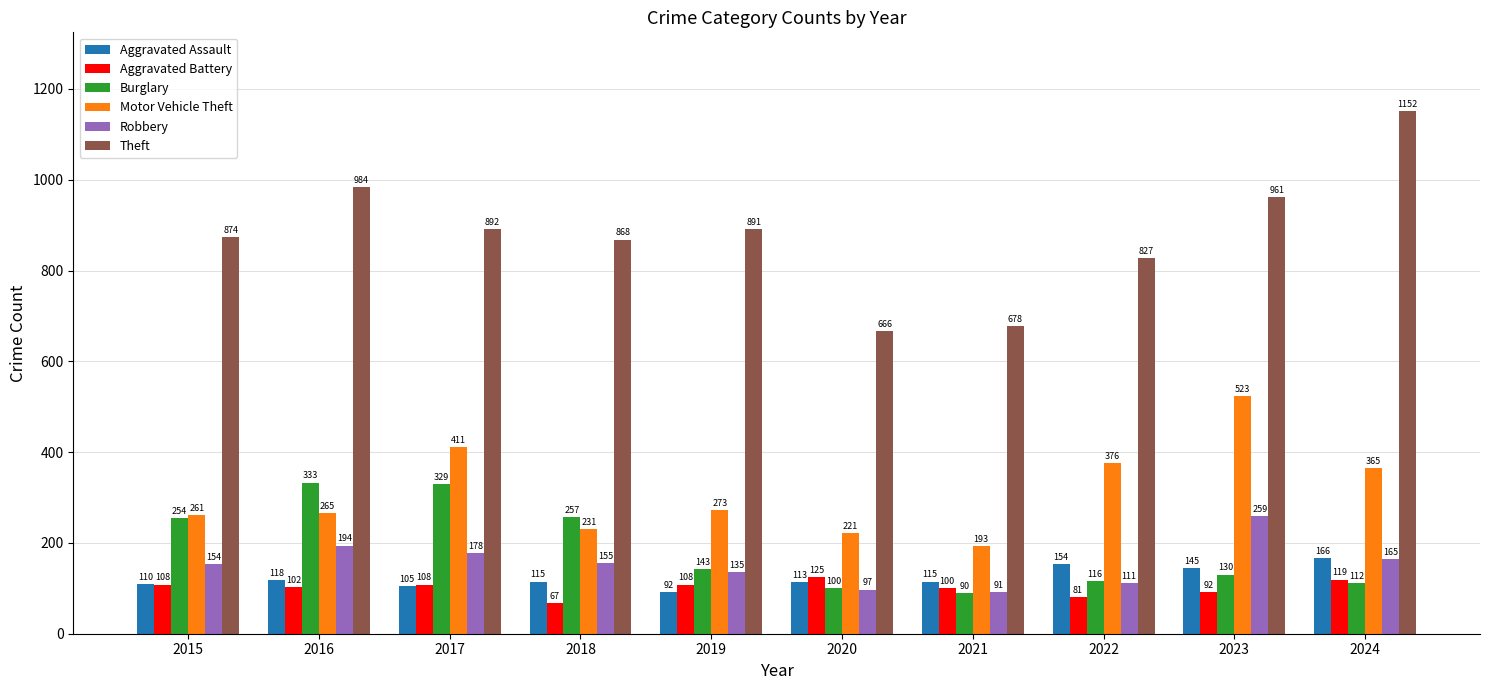

What are all the series names shown in the legend?

Aggravated Assault, Aggravated Battery, Burglary, Motor Vehicle Theft, Robbery, Theft